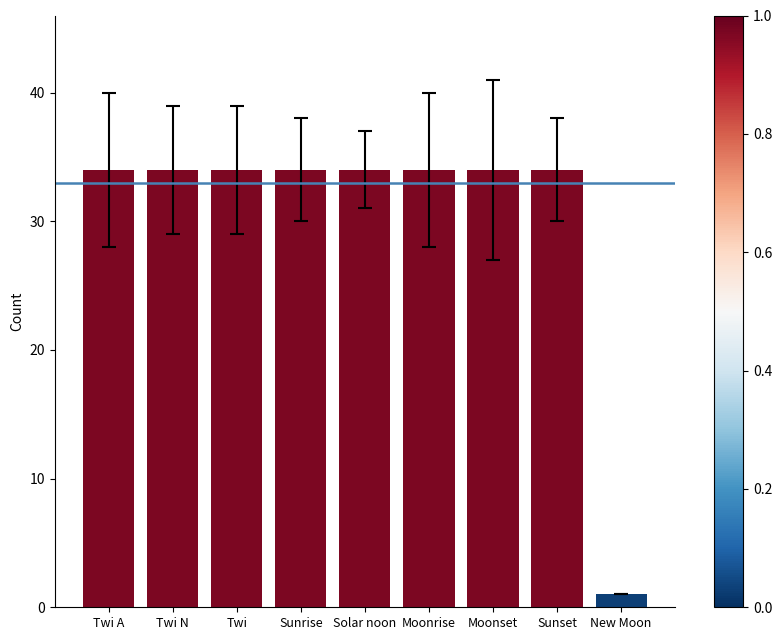

Is it true that the value at Solar noon is 7?

False